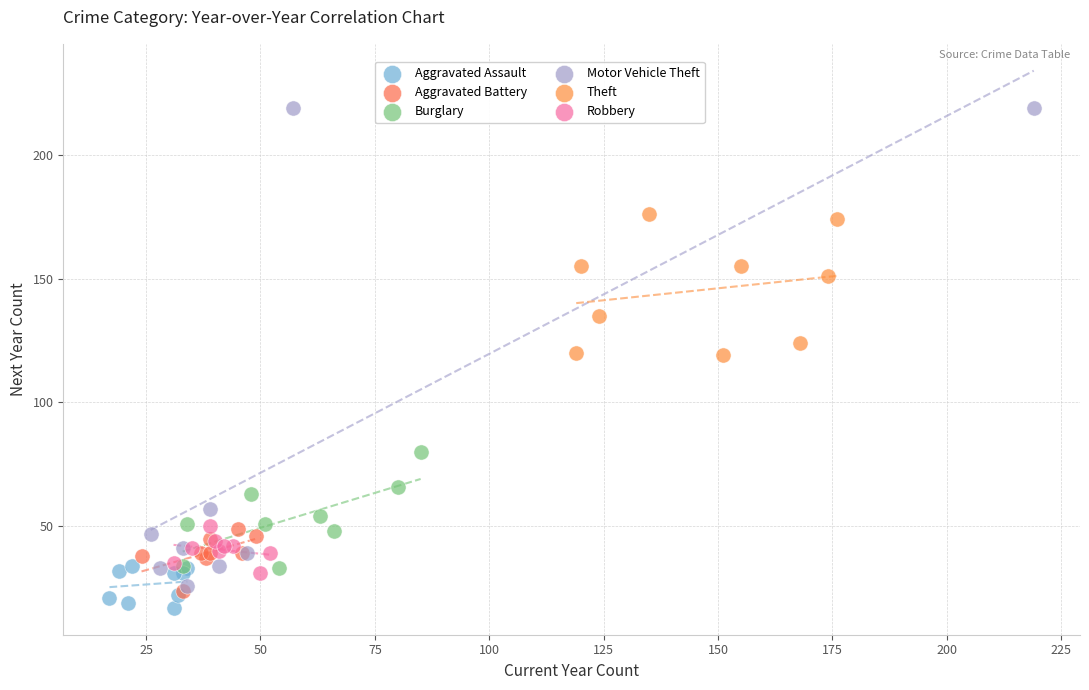

Which series has the largest Y range (max minus min)?

Motor Vehicle Theft